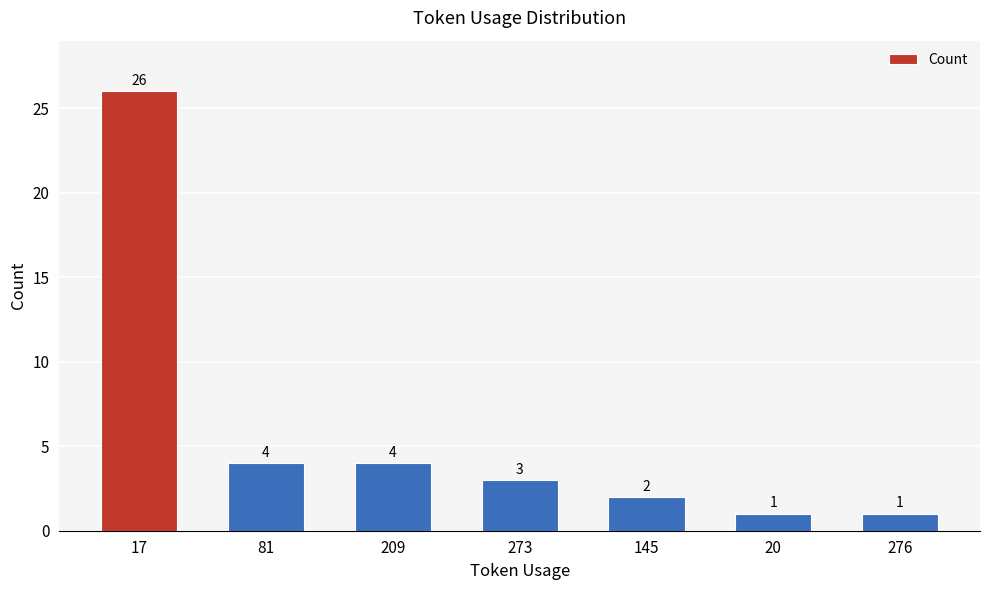

Which has a higher value, 145 or 81?

81